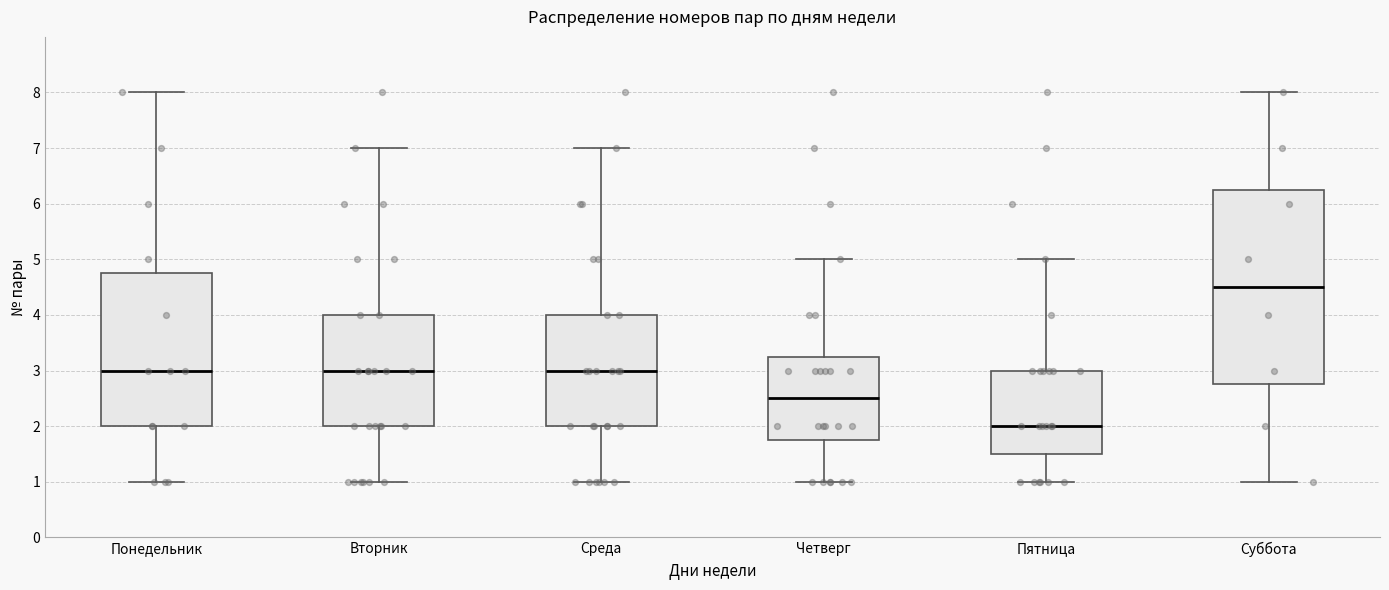

Where does the median line of the box for Суббота sit on the y-axis? The values are not printed on the chart, so give them approximately, as read against the axis.

4.5